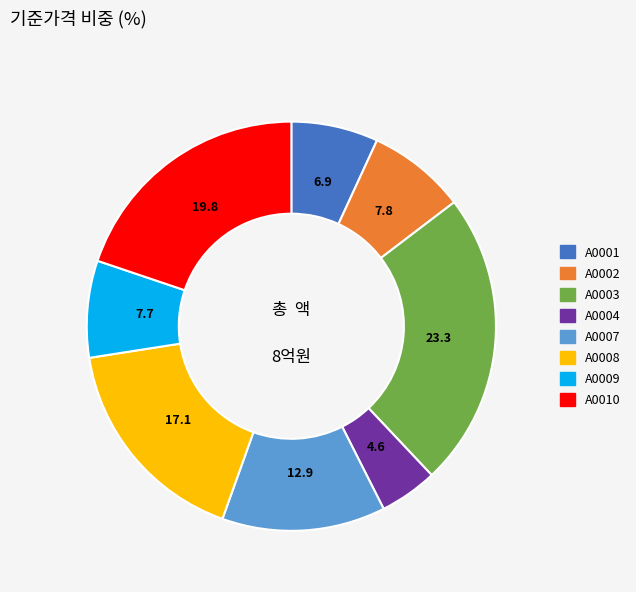

Combined, do A0002 and A0010 account for over 50%?

No